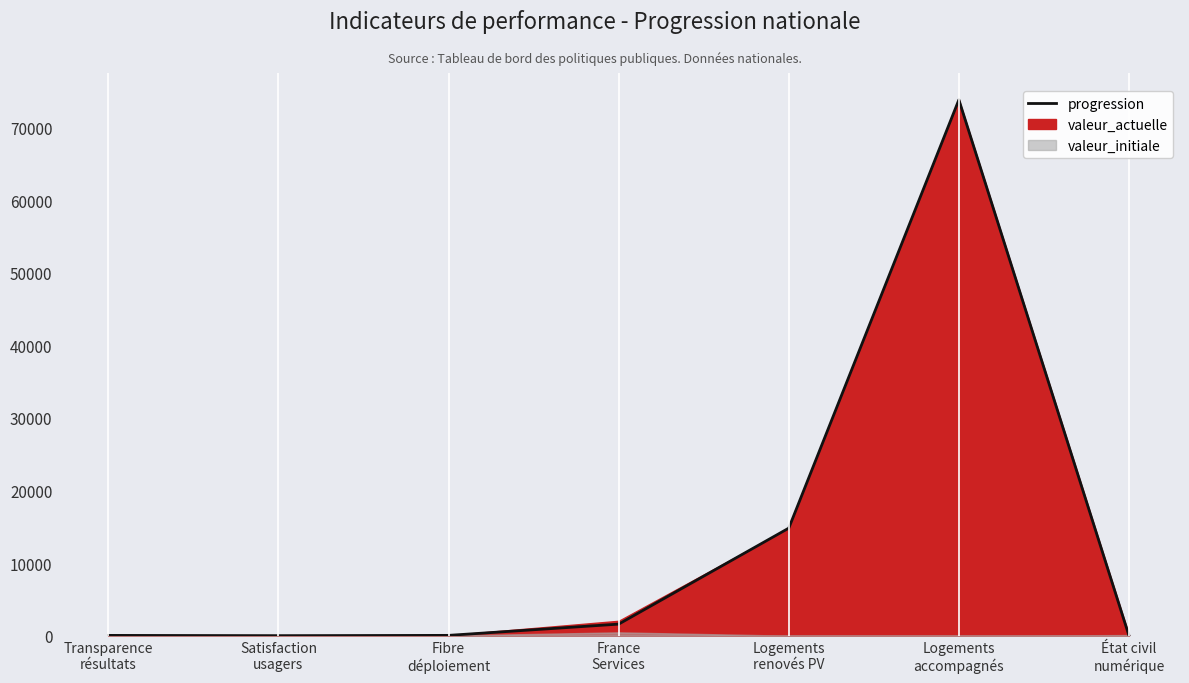

At which category does the data reach its first local peak?

Logements
accompagnés